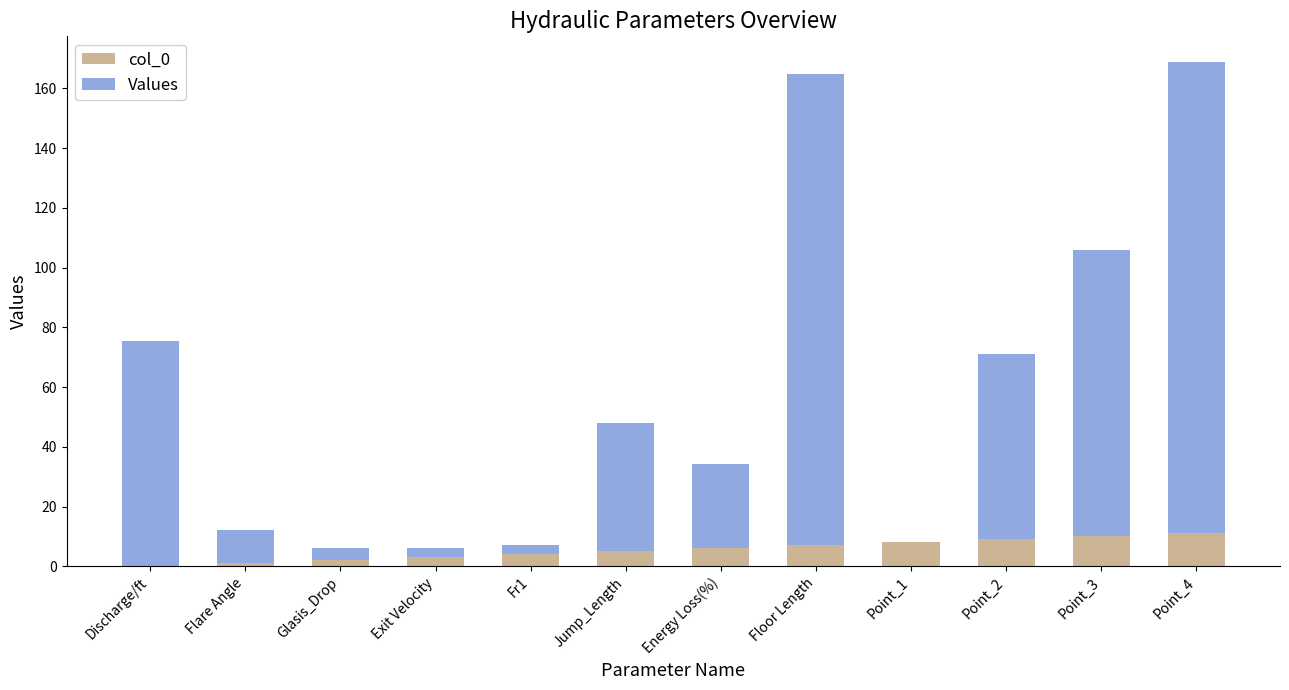

Is it true that col_0 equals 0.0 at Discharge/ft?

True